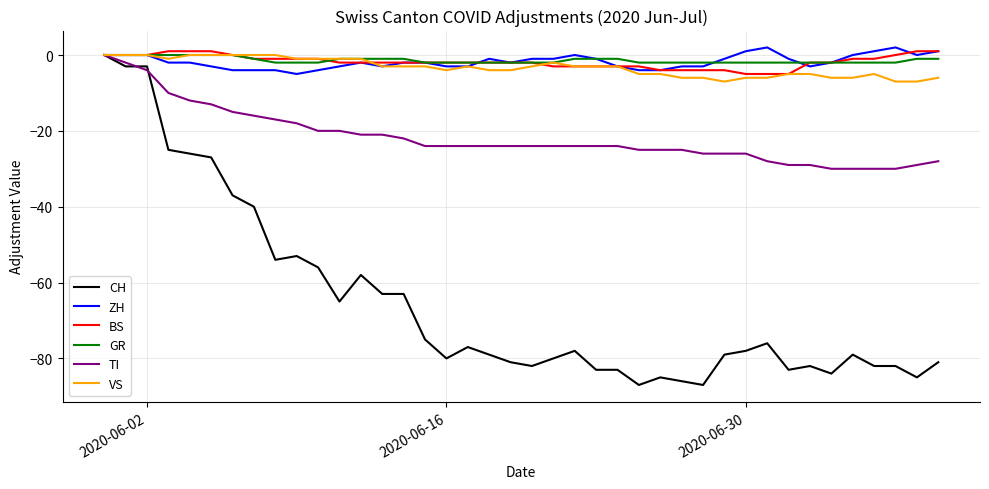

Reading left to right, transcribe all the data shown in this chart.

CH: 0	-3	-3	-25	-26	-27	-37	-40	-54	-53	-56	-65	-58	-63	-63	-75	-80	-77	-79	-81	-82	-80	-78	-83	-83	-87	-85	-86	-87	-79	-78	-76	-83	-82	-84	-79	-82	-82	-85	-81
ZH: 0	0	0	-2	-2	-3	-4	-4	-4	-5	-4	-3	-2	-3	-2	-2	-3	-3	-1	-2	-1	-1	0	-1	-3	-4	-4	-3	-3	-1	1	2	-1	-3	-2	0	1	2	0	1
BS: 0	0	0	1	1	1	0	-1	-1	-1	-1	-2	-2	-2	-2	-2	-2	-2	-2	-2	-2	-3	-3	-3	-3	-3	-4	-4	-4	-4	-5	-5	-5	-2	-2	-1	-1	0	1	1
GR: 0	0	0	0	0	0	0	-1	-2	-2	-2	-1	-1	-1	-1	-2	-2	-2	-2	-2	-2	-2	-1	-1	-1	-2	-2	-2	-2	-2	-2	-2	-2	-2	-2	-2	-2	-2	-1	-1
TI: 0	-2	-4	-10	-12	-13	-15	-16	-17	-18	-20	-20	-21	-21	-22	-24	-24	-24	-24	-24	-24	-24	-24	-24	-24	-25	-25	-25	-26	-26	-26	-28	-29	-29	-30	-30	-30	-30	-29	-28
VS: 0	0	0	-1	0	0	0	0	0	-1	-1	-1	-1	-3	-3	-3	-4	-3	-4	-4	-3	-2	-3	-3	-3	-5	-5	-6	-6	-7	-6	-6	-5	-5	-6	-6	-5	-7	-7	-6